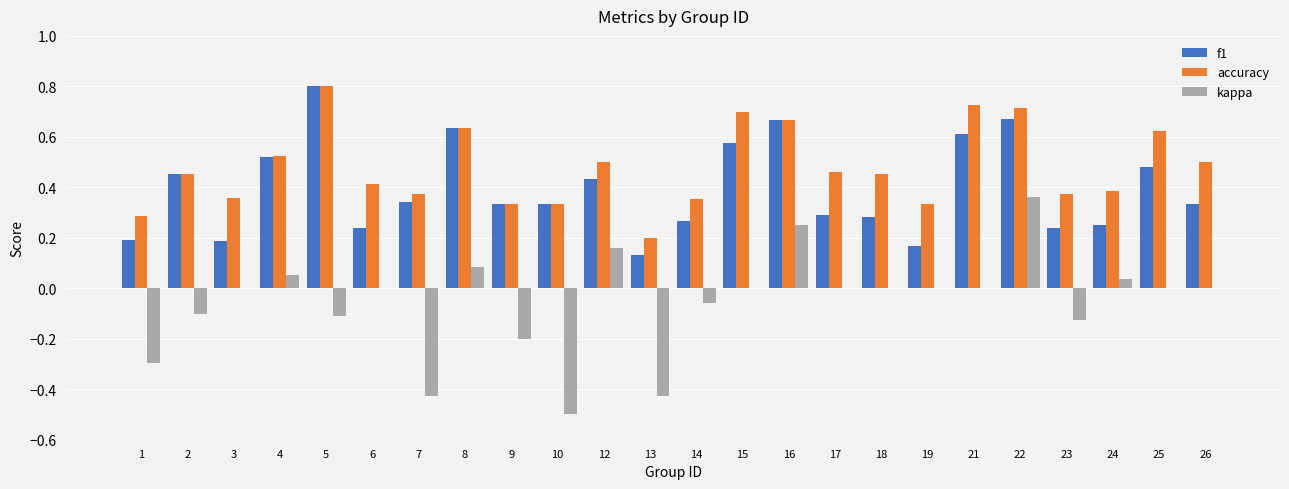

What is the maximum value shown in the chart?

0.8